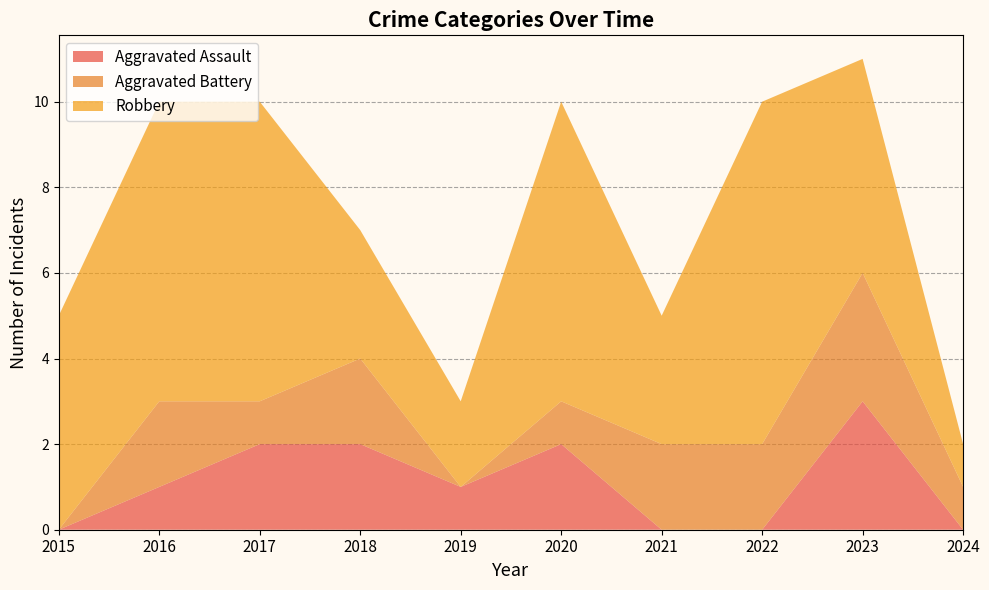

Reading left to right, what are all the values shown in this chart?

Aggravated Assault: 0	1	2	2	1	2	0	0	3	0
Aggravated Battery: 0	2	1	2	0	1	2	2	3	1
Robbery: 5	7	7	3	2	7	3	8	5	1